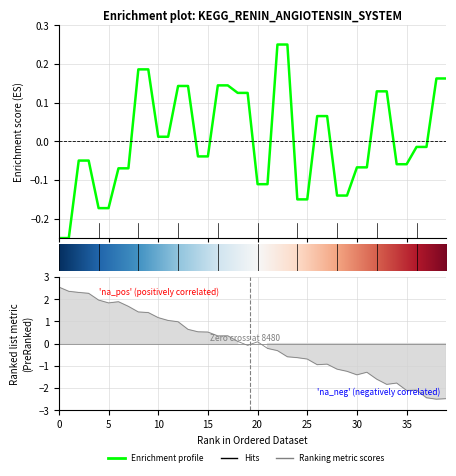

What is the approximate value at 24?

-0.2